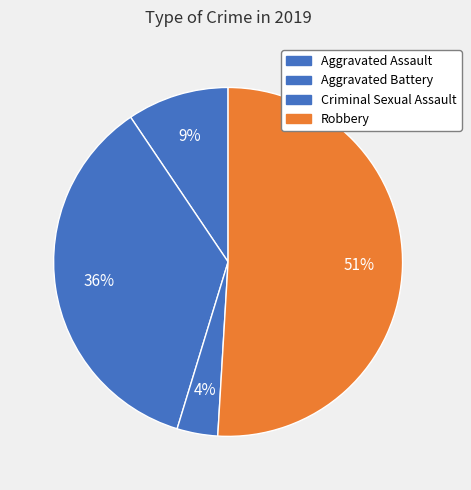

To the nearest percent, what percentage of the pie is Aggravated Battery?

36%